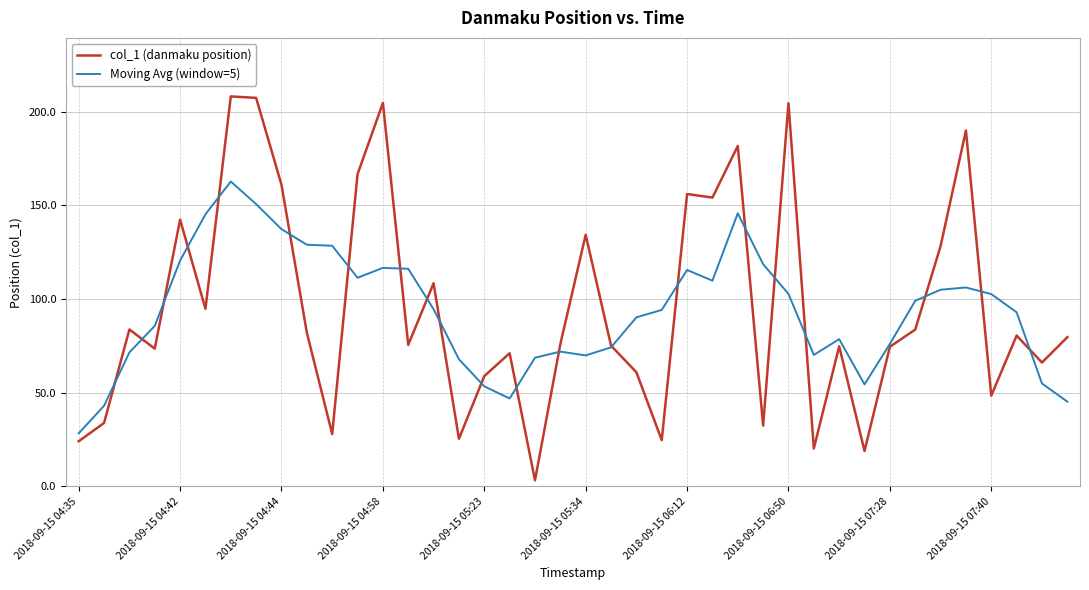

Which series has the largest range (max minus min)?

col_1 (danmaku position)